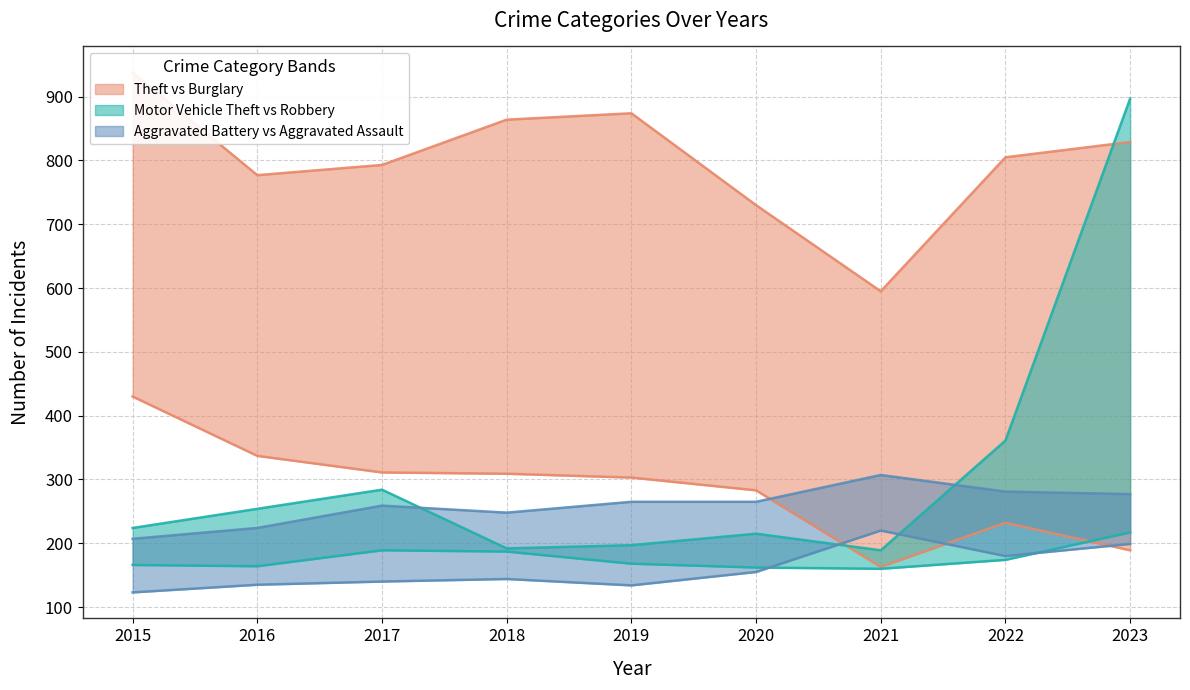

True or false: Aggravated Battery has a value of 445 at 2019.

False